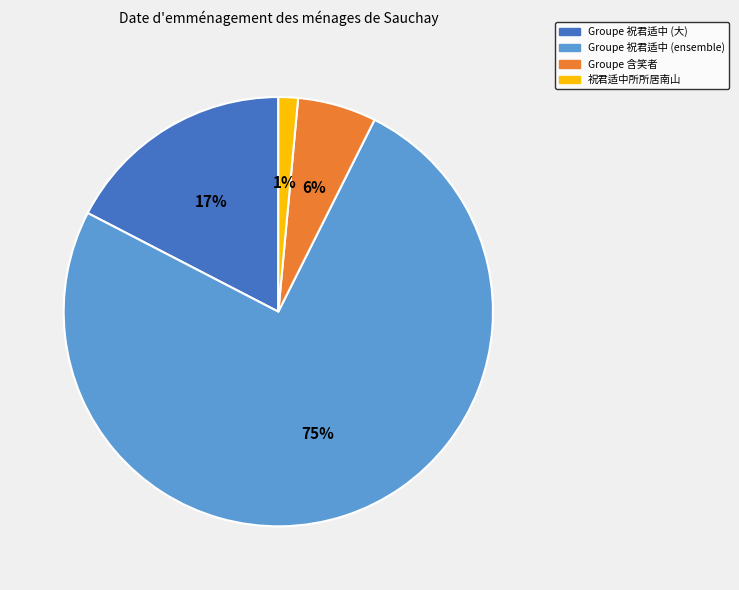

True or false: Groupe 含笑者 accounts for 1% of the total.

False